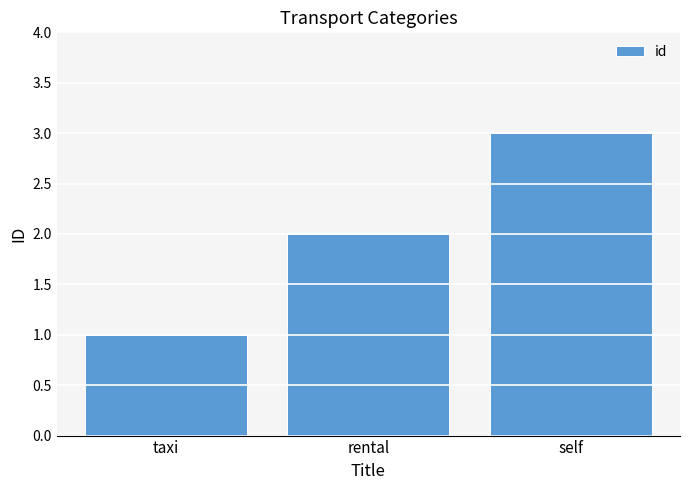

What is the sum of all values?

6